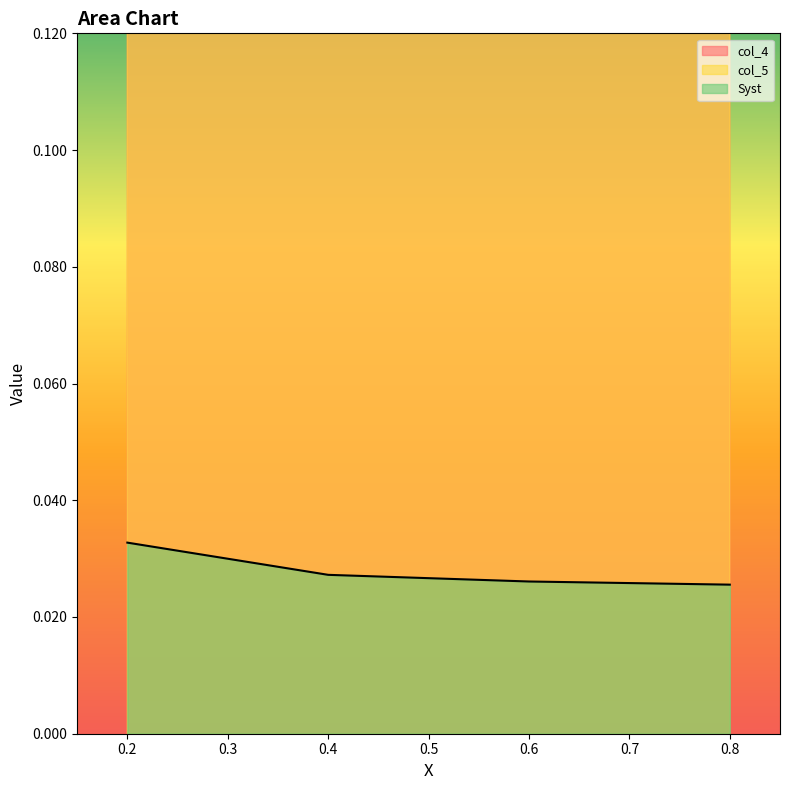

Does the chart display data point markers on the line(s)?

No